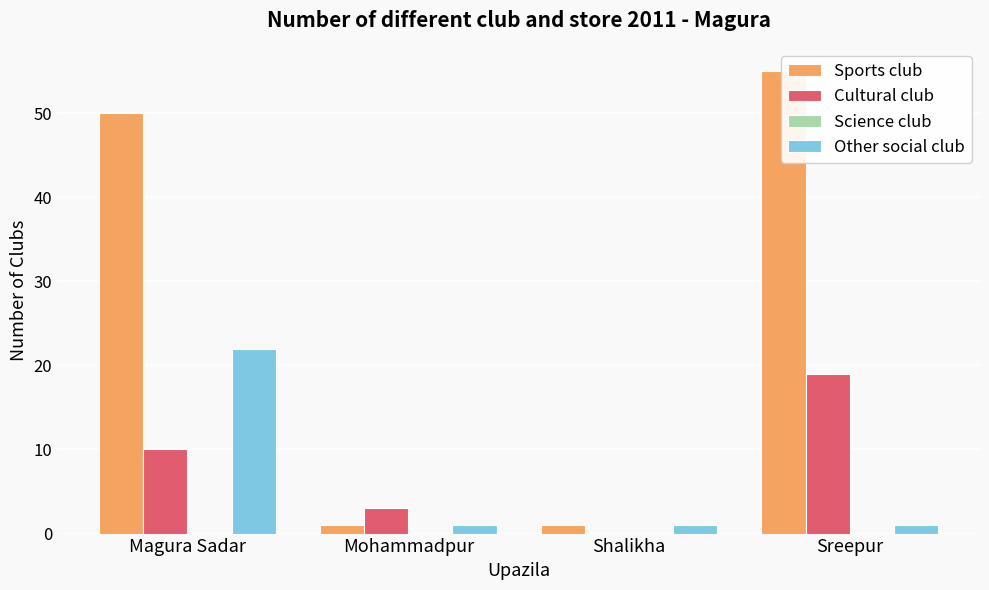

How many Other social club values are between 1 and 22?

4